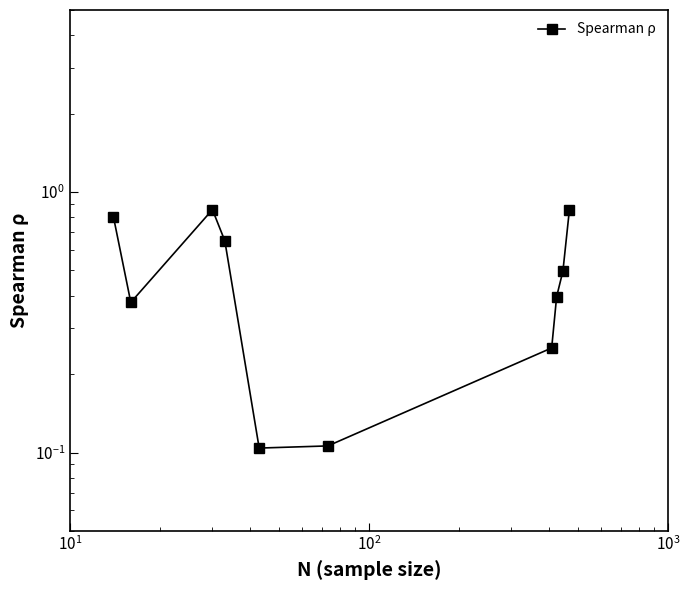

What is the sum of all values?

4.9